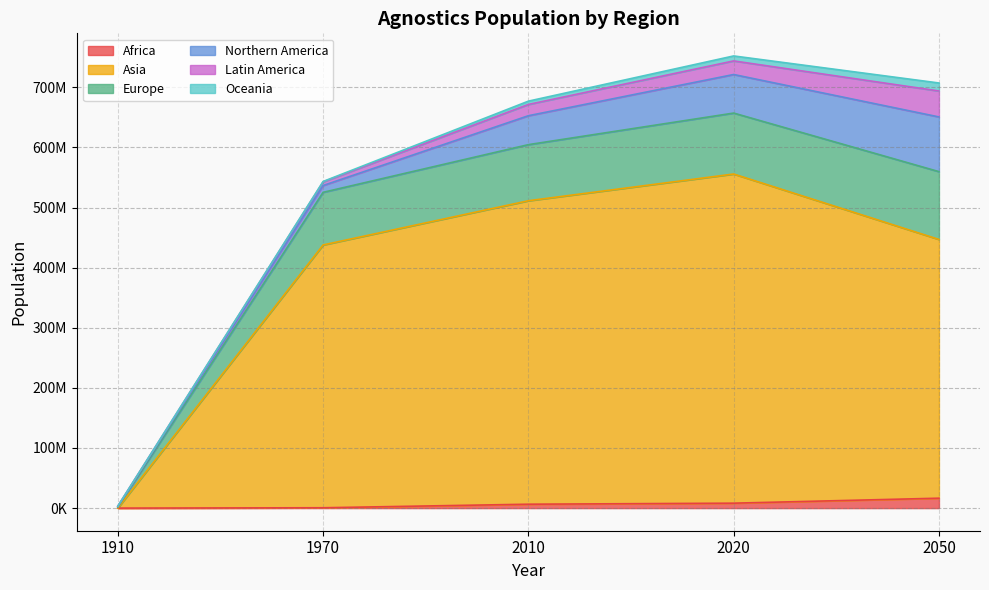

Does the chart display data point markers on the line(s)?

No